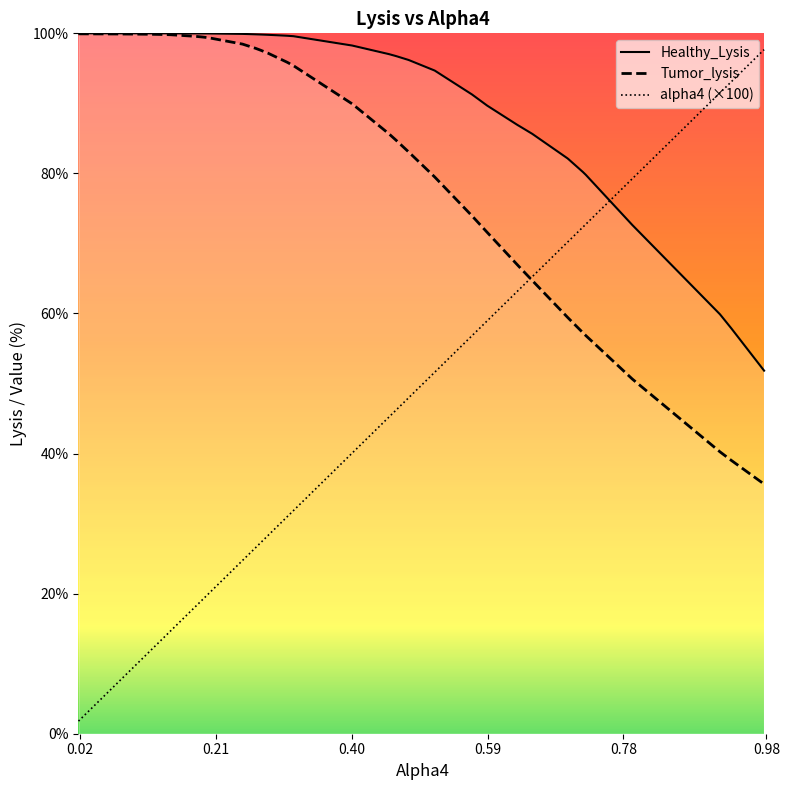

What is the maximum value for Healthy_Lysis?

100.0